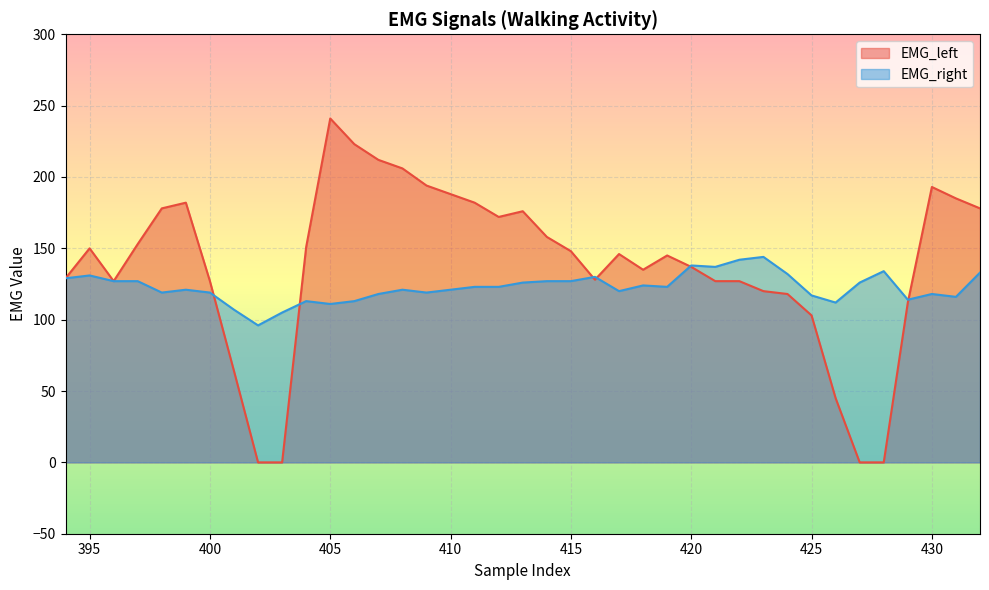

What is the average value of the EMG_left series?

137